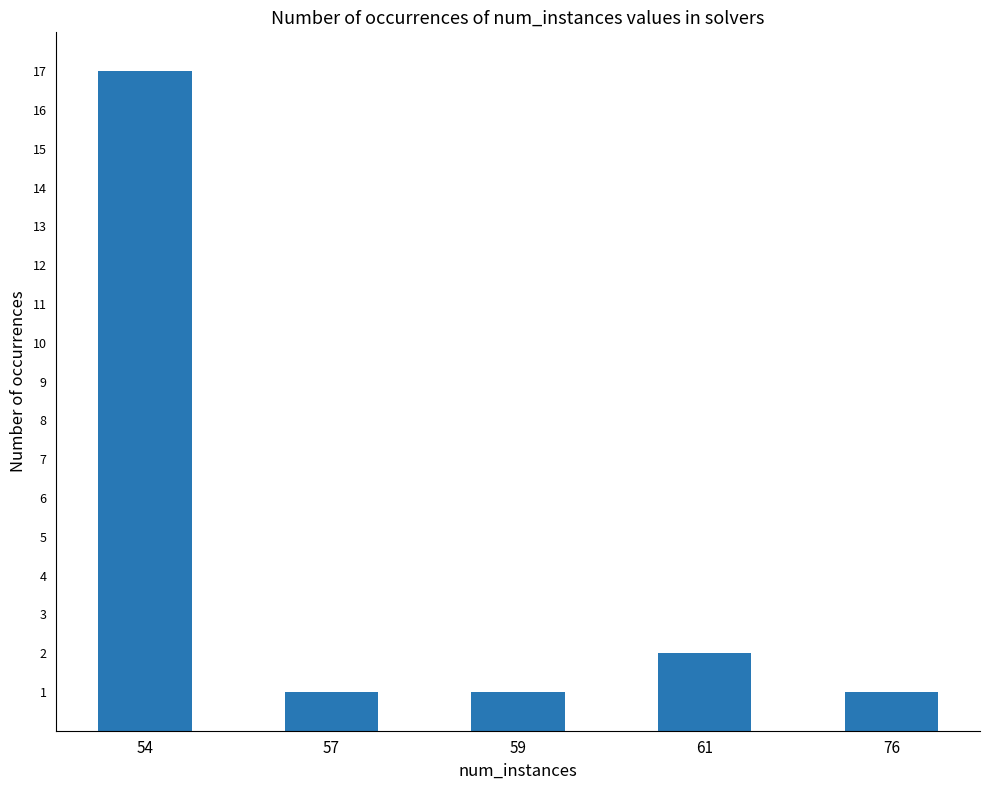

Between 61 and 59, which is larger?

61